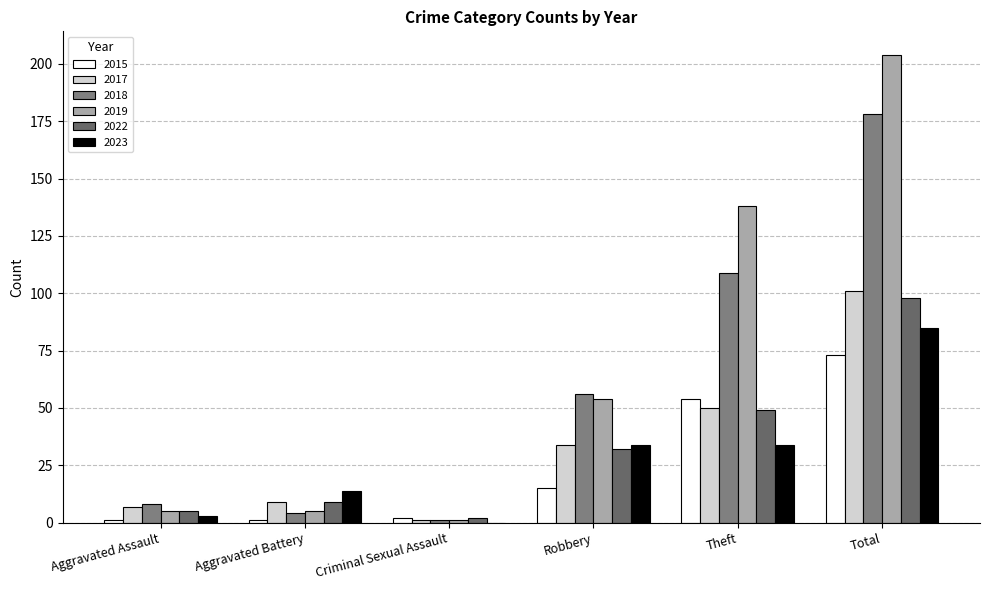

What is the average value of the 2022 series?

32